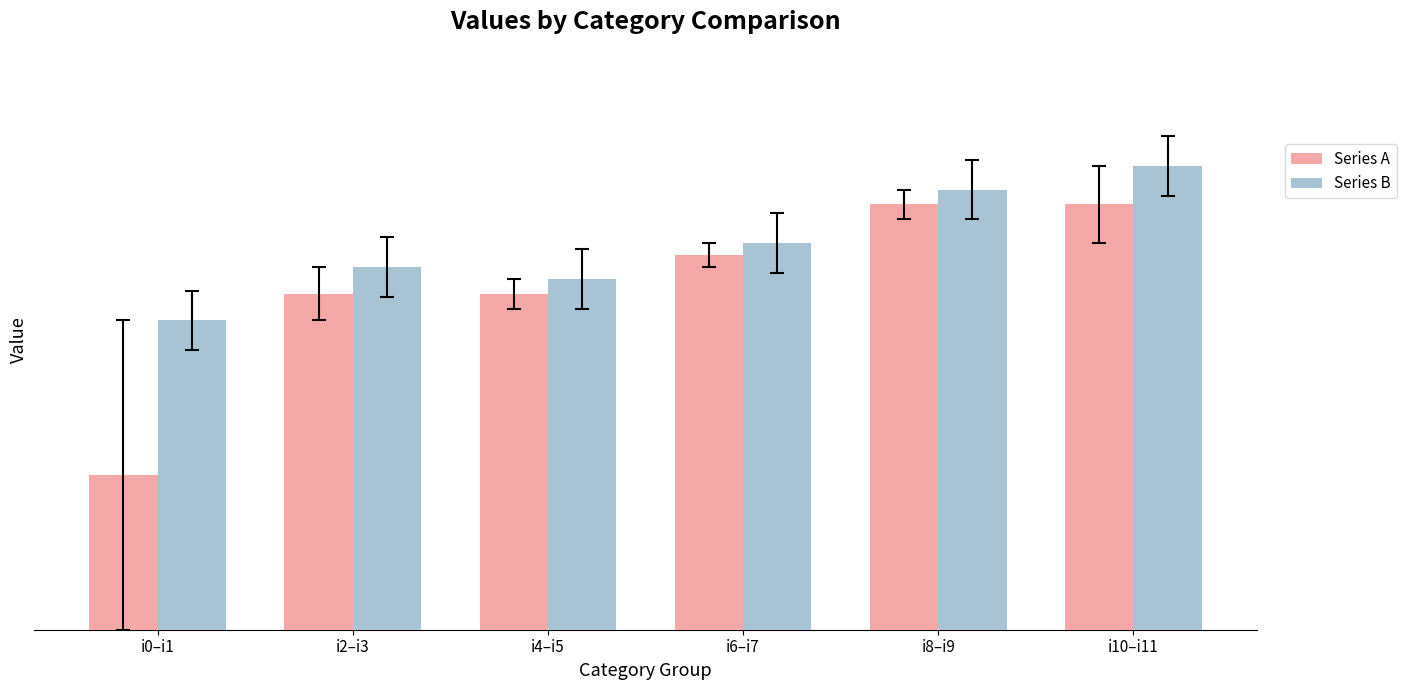

At which category does the chart reach its peak across all series?

i10–i11